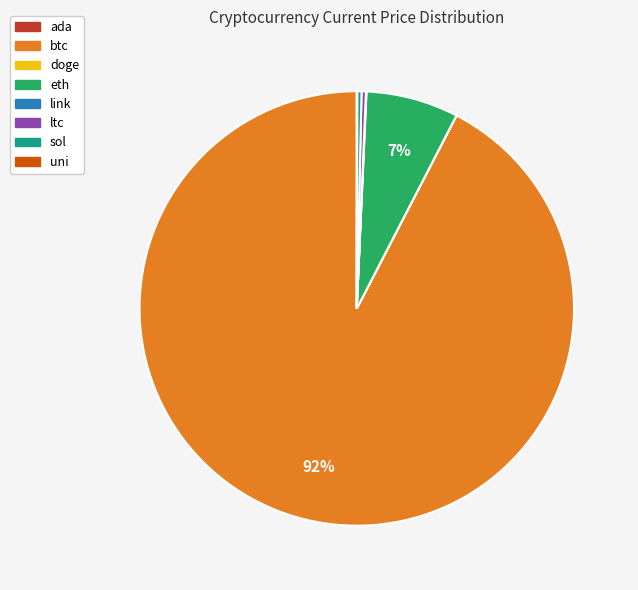

Which slice is the largest?

btc